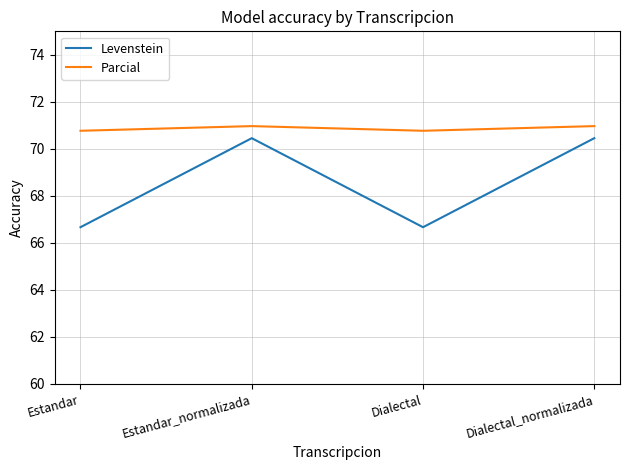

True or false: Levenstein has more than 1 interior local peaks.

False